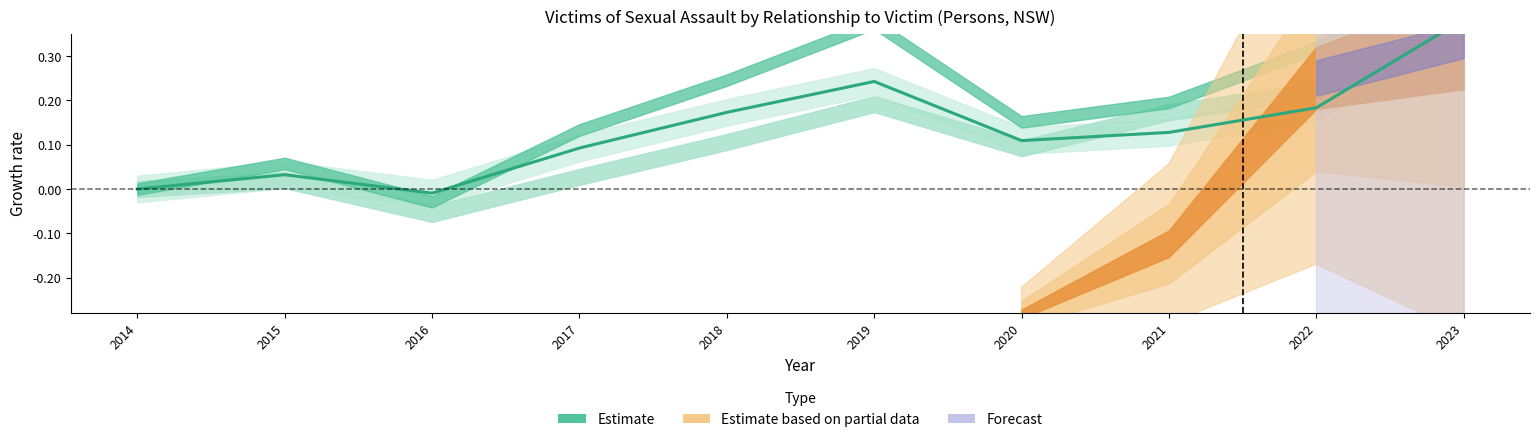

Where is the first local maximum?

2015